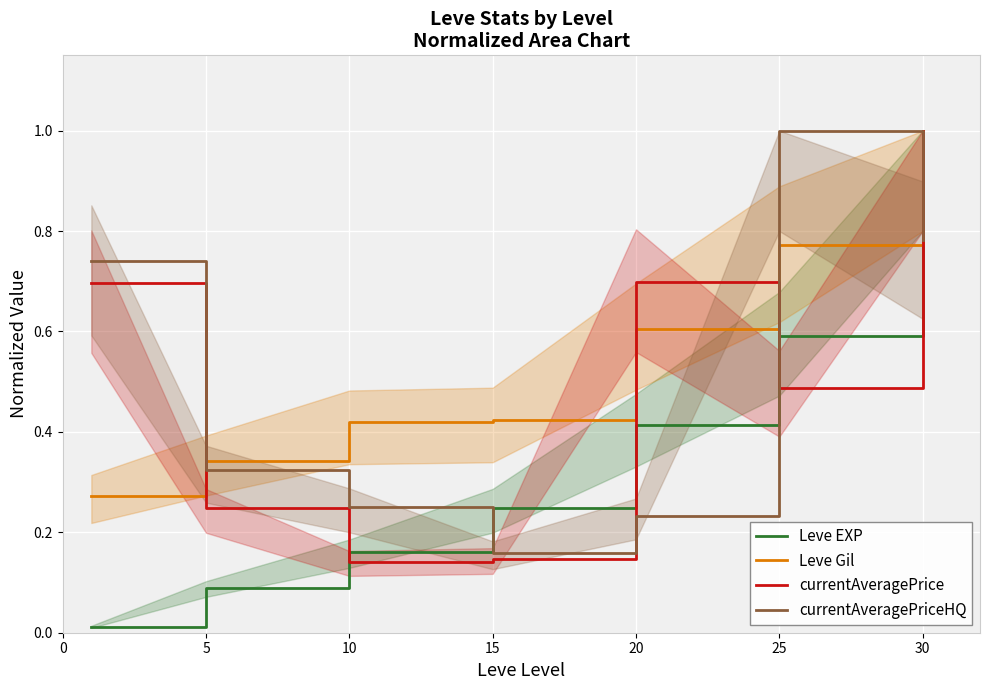

The Leve Gil series shows 0.6 at 30. True or false?

False